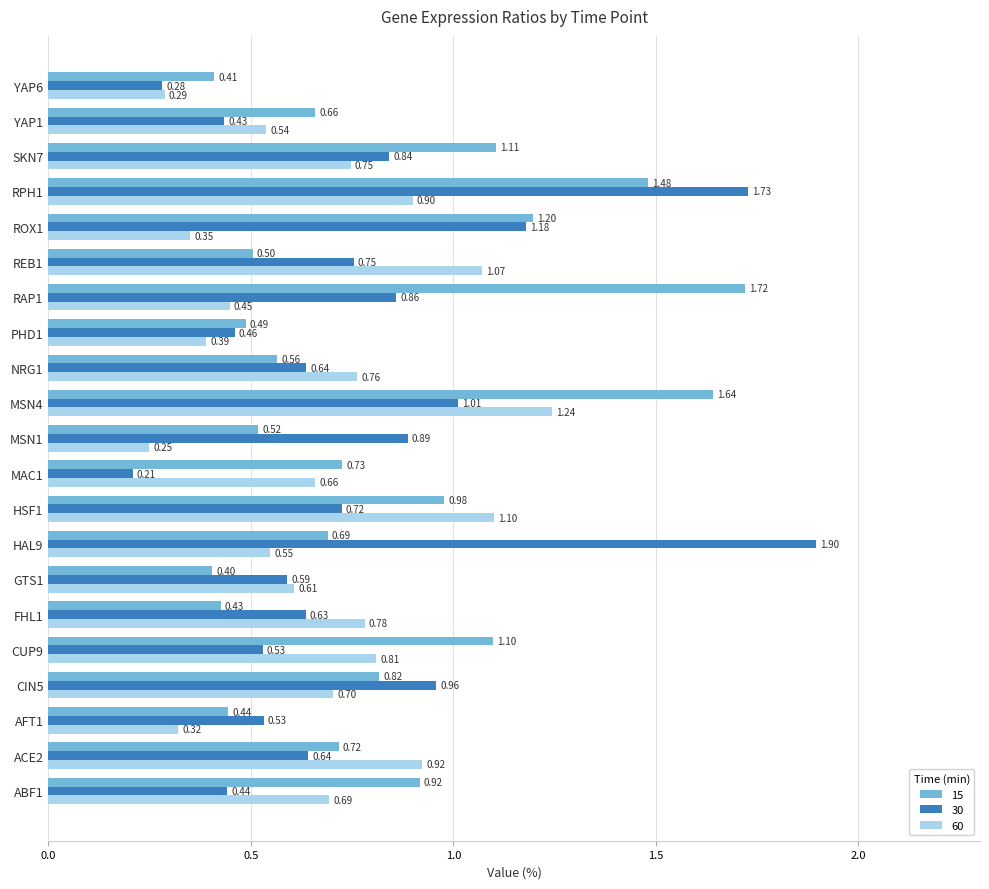

Is it true that 60 equals 0.2 at ROX1?

False